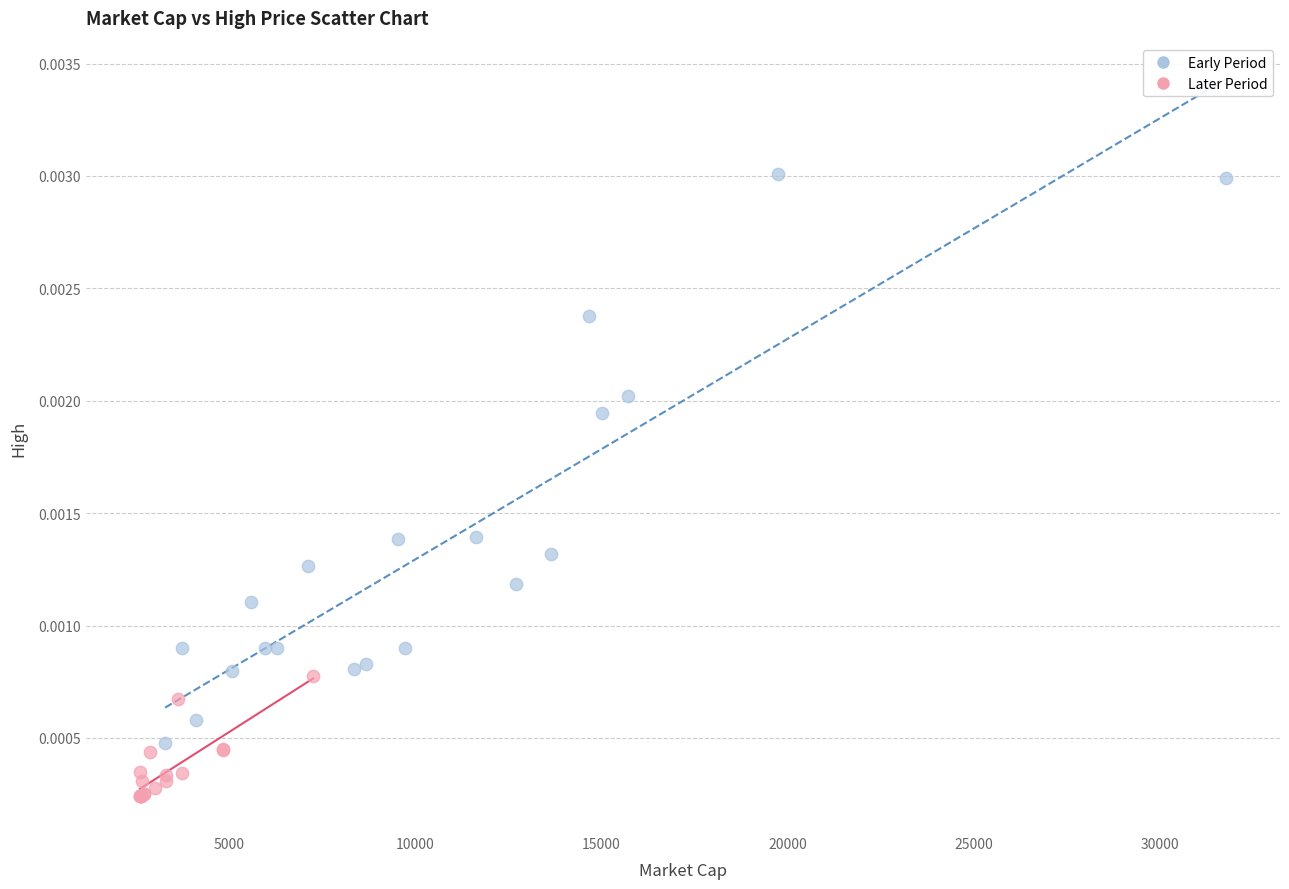

Which series contains the lowest Y value?

Later Period